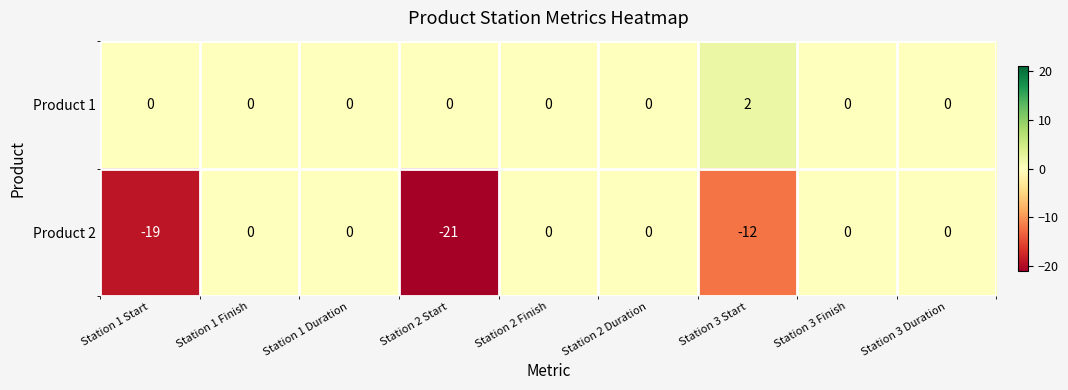

At Station 3 Start, list the series in order from largest to smallest.

Product 1, Product 2